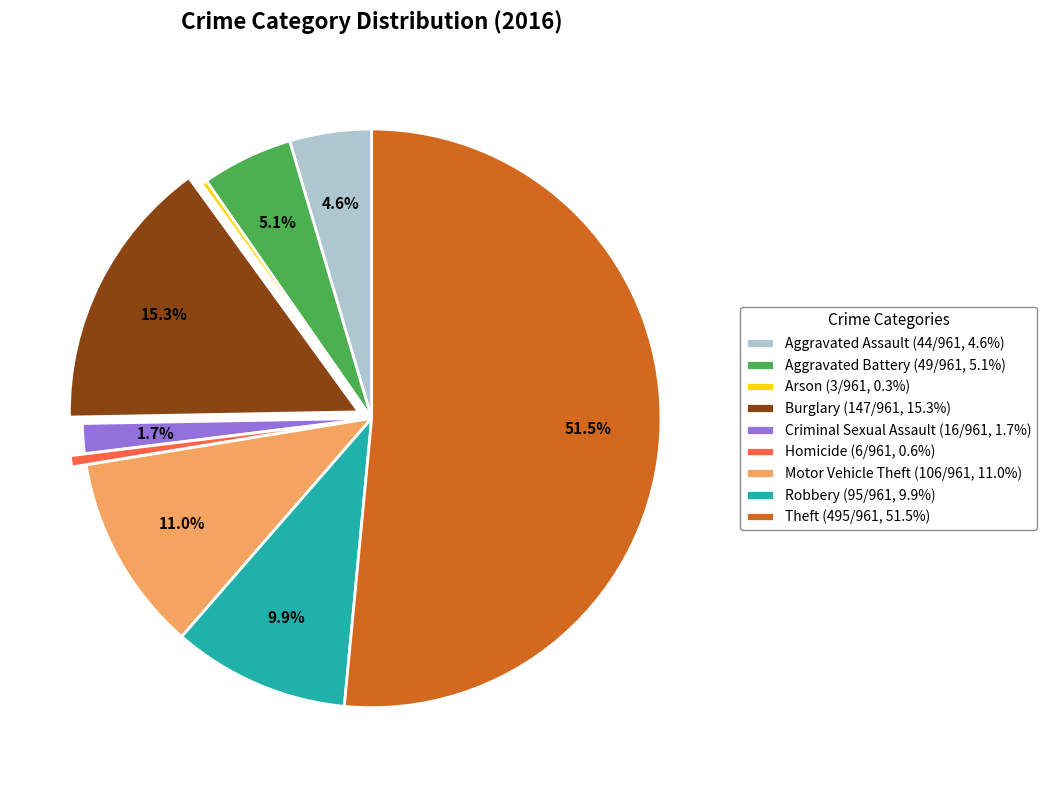

What percentage is NOT represented by Burglary (147/961, 15.3%)?

84.7%